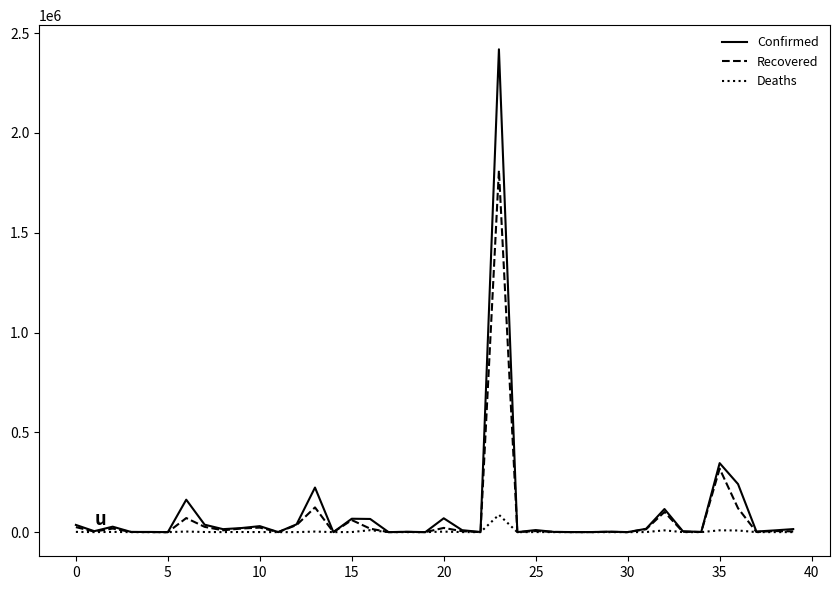

List the series in order of their peak value, highest first.

Confirmed, Recovered, Deaths